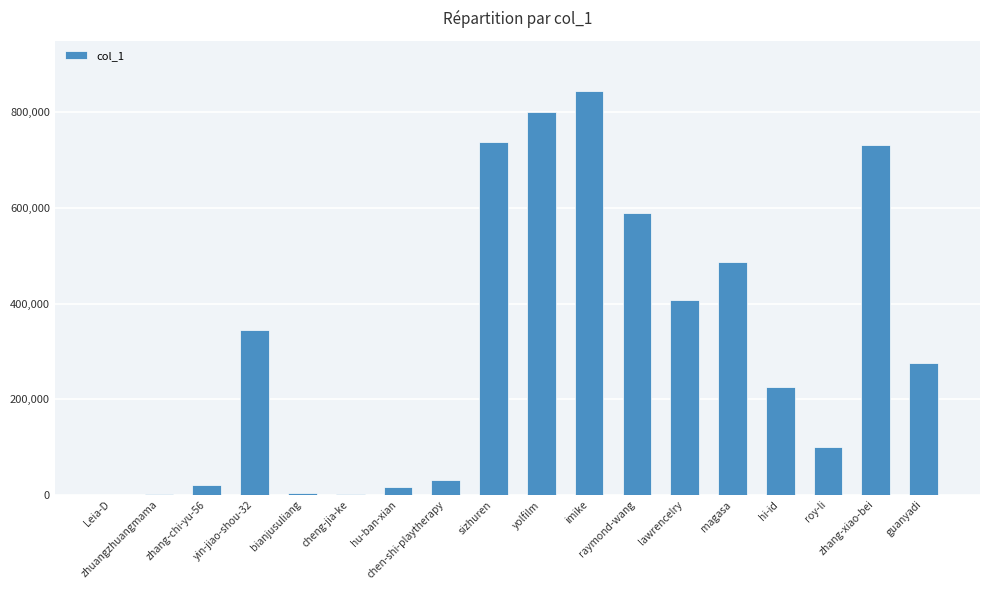

What is the sum of all values?

5619051